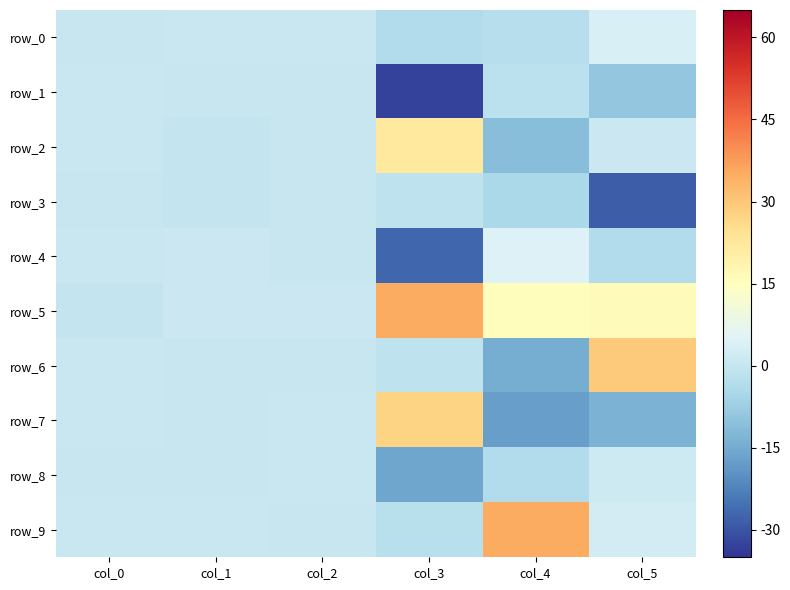

Count the number of data series in this chart.

10